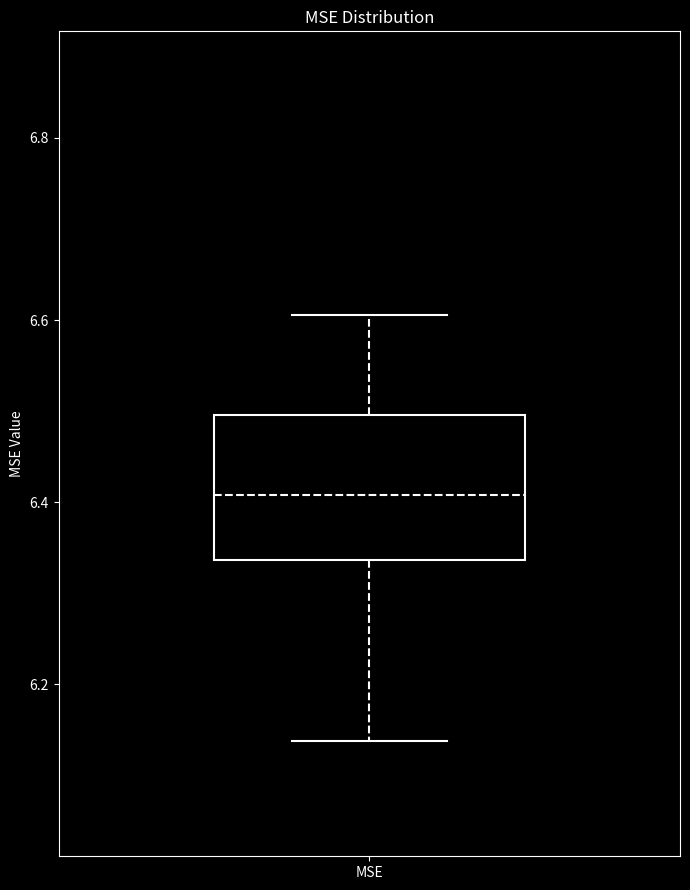

Read this box plot against the y-axis: the position of the median line, the range covered by the box, and the ends of both whiskers. The values are not printed on the chart, so give them approximately, as read against the axis.

median 6.40, box 6.34 to 6.50, whiskers 6.14 to 6.60